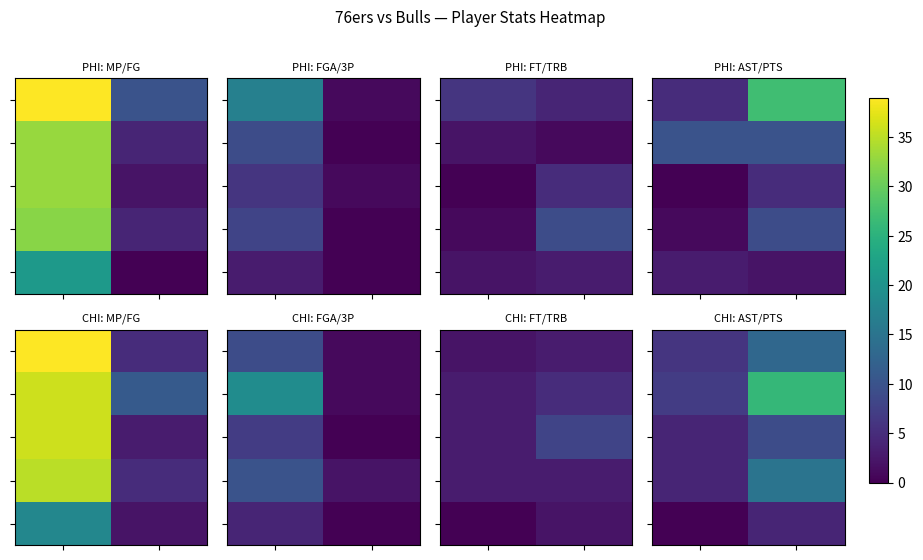

How many series are shown in this chart?

5